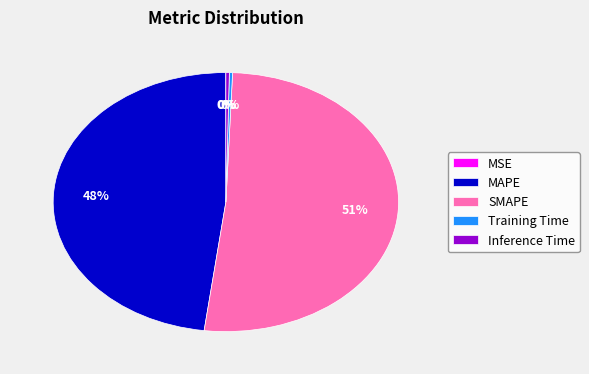

What is the largest slice in the pie chart?

SMAPE